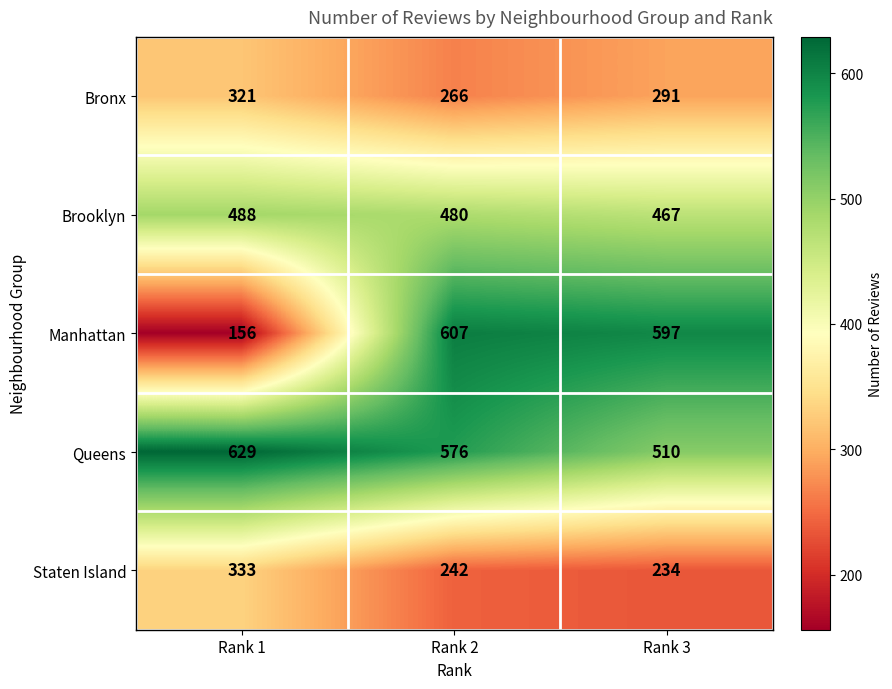

What is the sum of all Staten Island values?

809